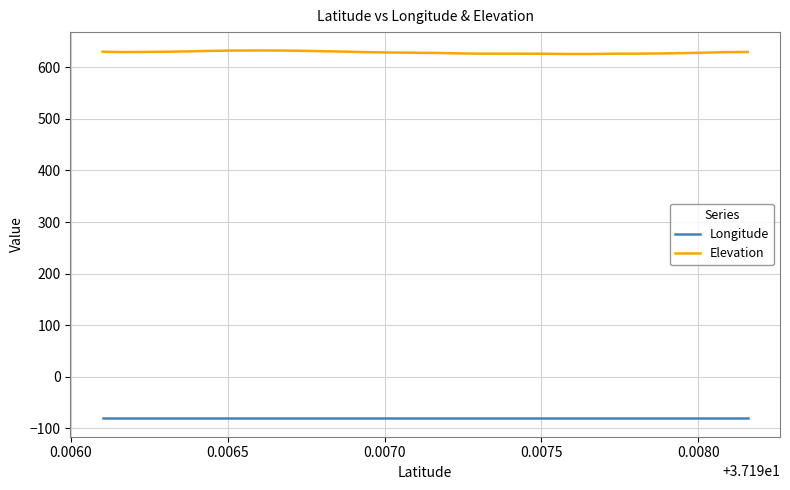

How many lines are shown in the chart?

2